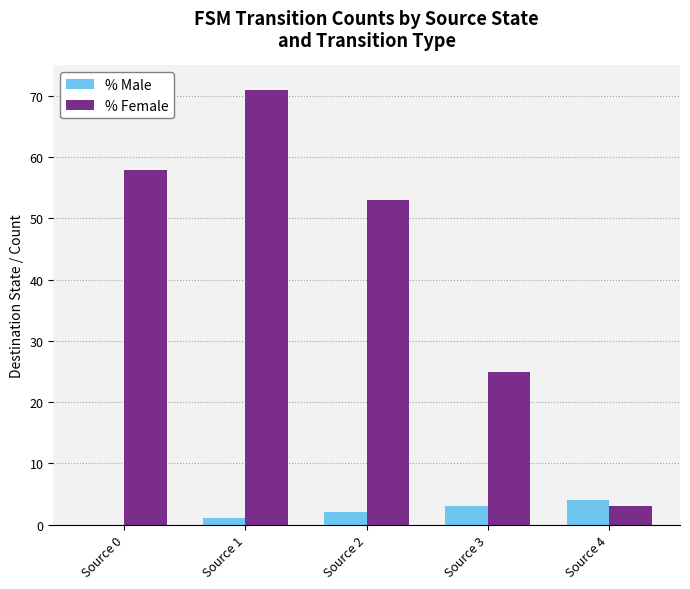

Which series changed the most between Source 0 and Source 2?

% Female